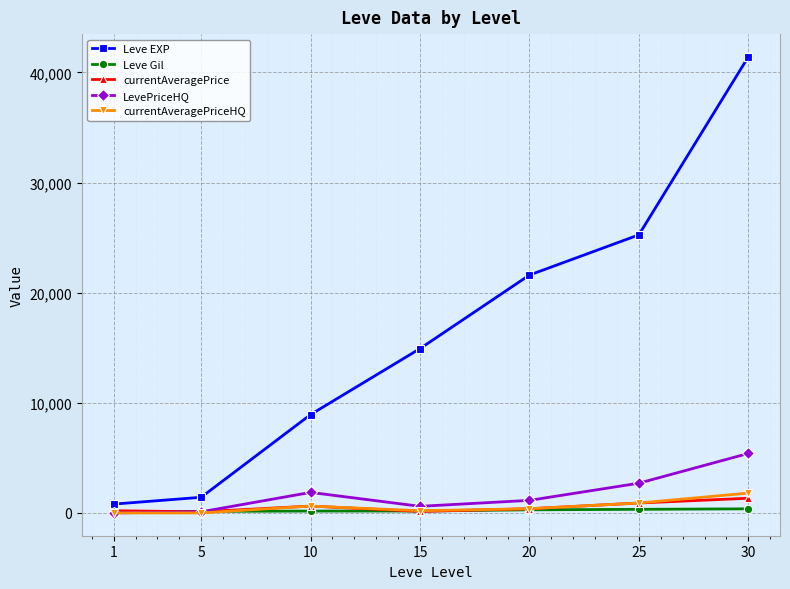

The value of currentAveragePriceHQ at 30 is 1800. True or false?

True